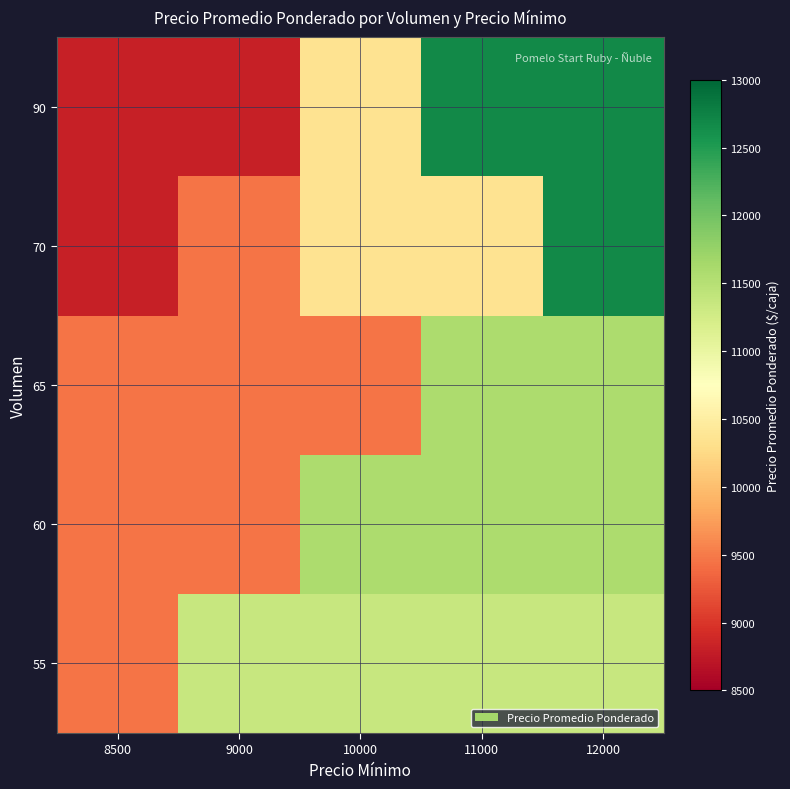

Reading right to left, transcribe all the data shown in this chart.

row_0: 11364	11364	11364	11364	9462
row_1: 11583	11583	11583	9462	9462
row_2: 11583	11583	9462	9462	9462
row_3: 12667	10357	10357	9462	8806
row_4: 12667	12667	10357	8806	8806